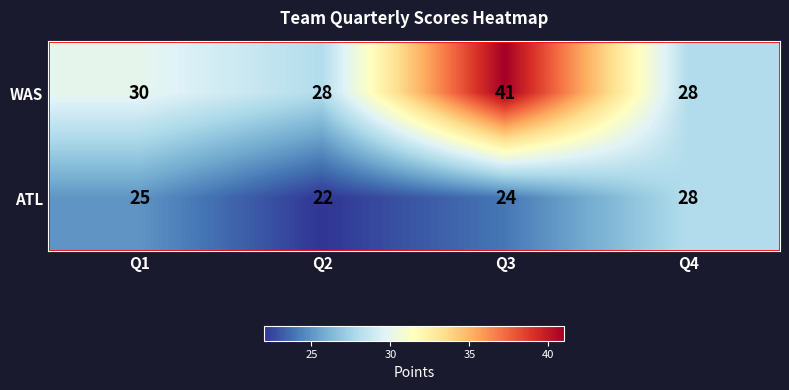

What value does the ATL series have at Q1?

25